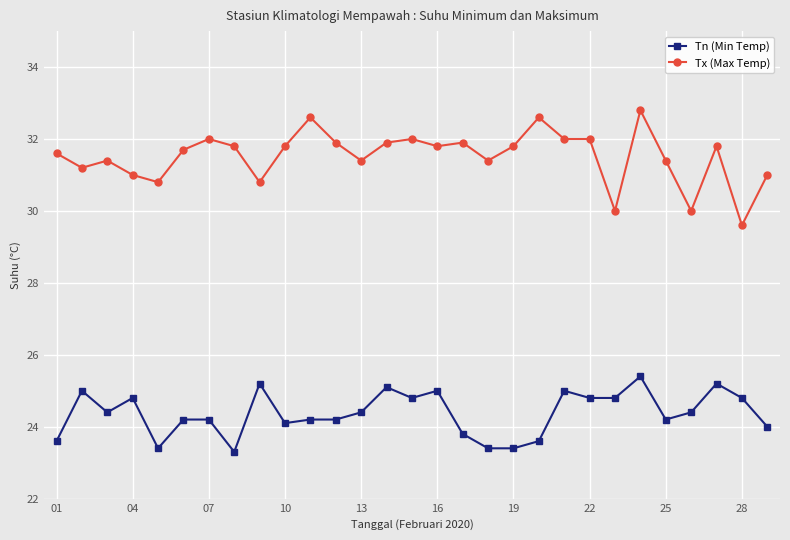

What is the average value of the Tx (Max Temp) series?

31.5